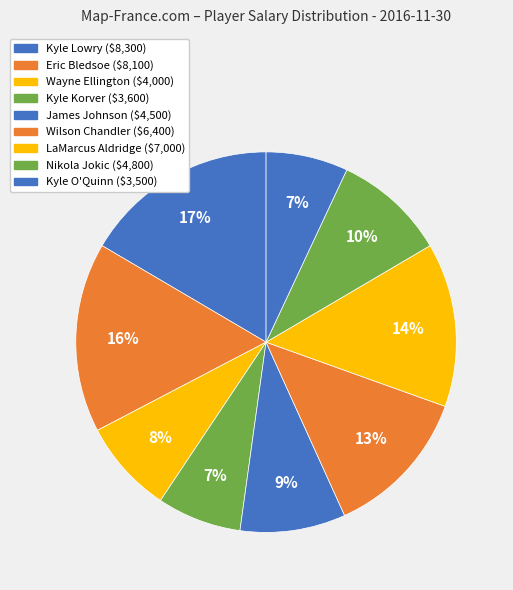

How many segments does this pie chart have?

9